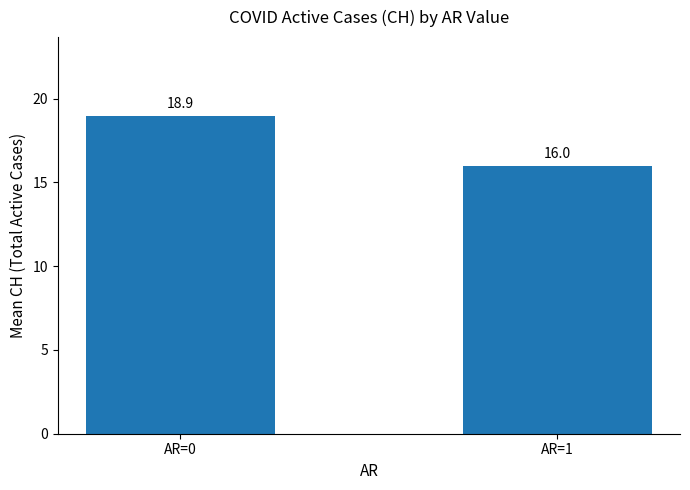

Is it true that the value at AR=0 is 4.2?

False